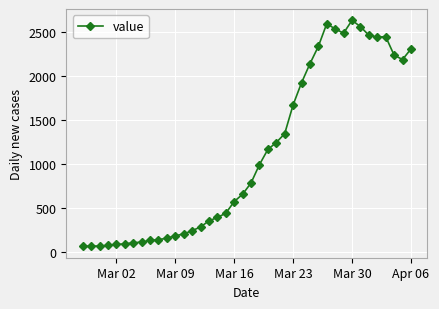

How many series are shown in this chart?

1